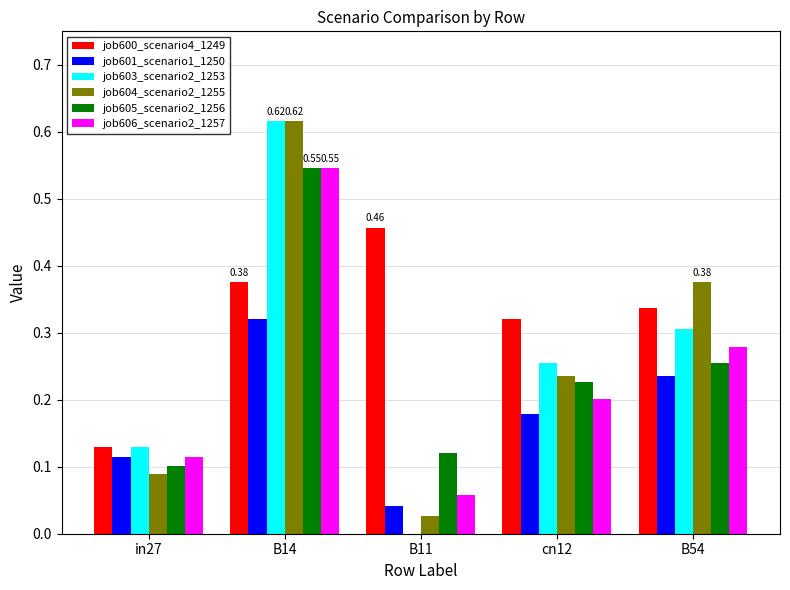

Is the value of job605_scenario2_1256 at B54 greater than the value of job603_scenario2_1253 at in27?

Yes